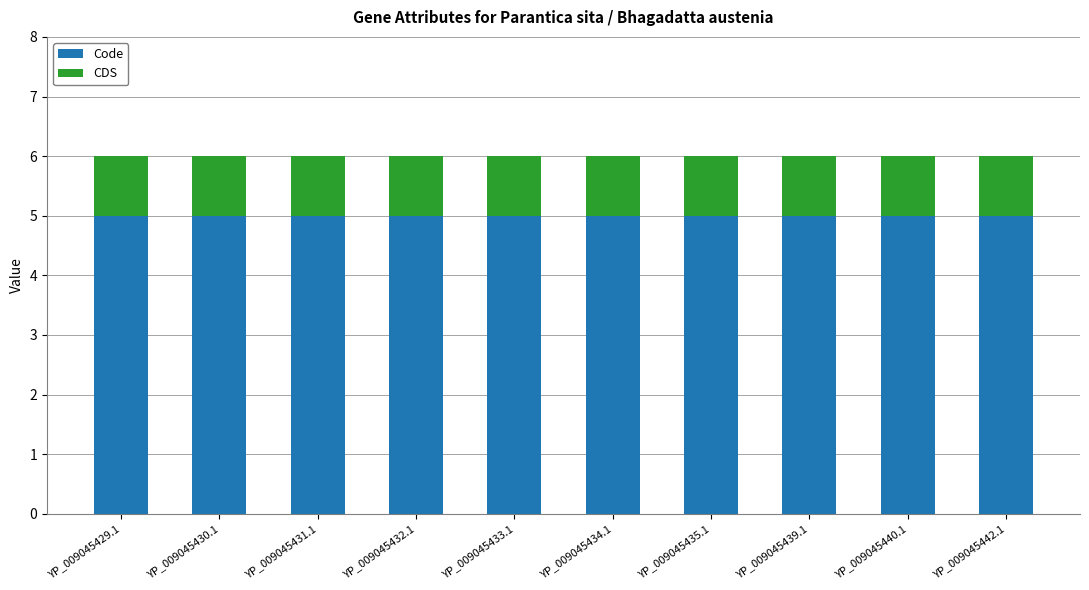

What are all the series names shown in the legend?

Code, CDS